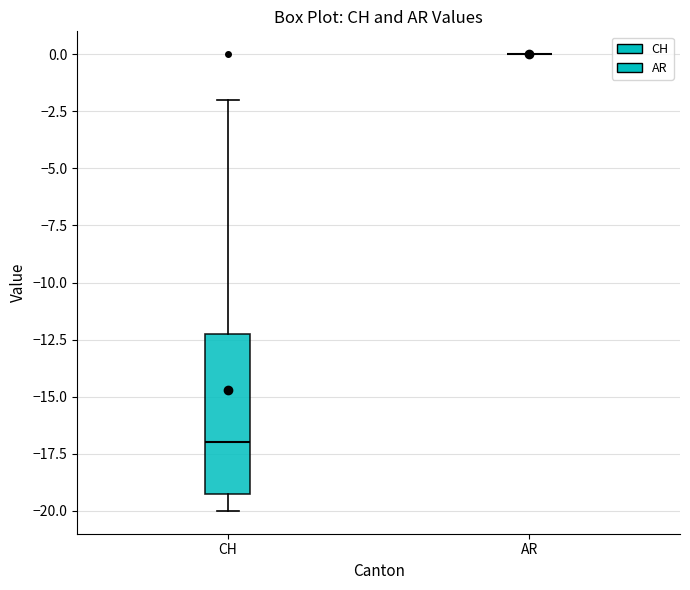

Reading left to right, read every box against the y-axis: the position of its median line, the range the box covers, and the ends of its whiskers. The values are not printed on the chart, so give them approximately, as read against the axis.

CH: median -17, box -19 to -12, whiskers -20 to -2
AR: box collapsed to a line at 0, whiskers 0 to 0